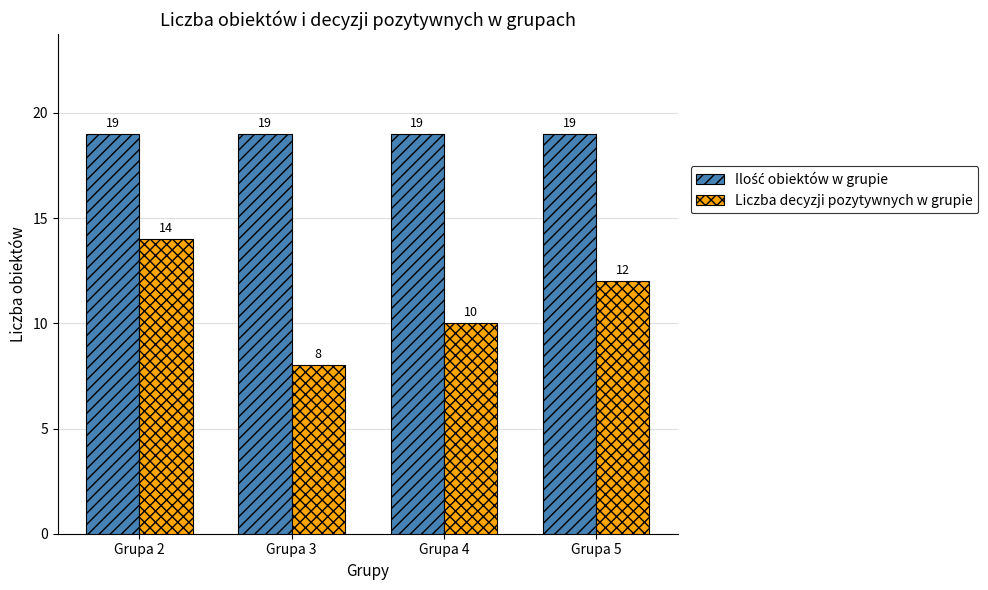

What is the difference between the highest and lowest values at Grupa 5?

7